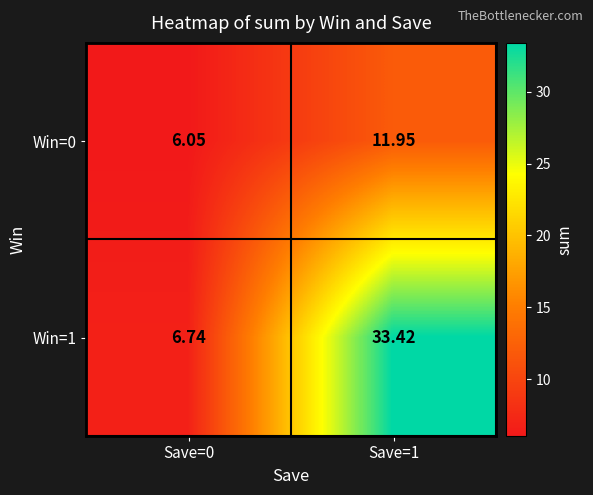

Is the value of Win=0 at Save=1 greater than the value of Win=1 at Save=0?

Yes